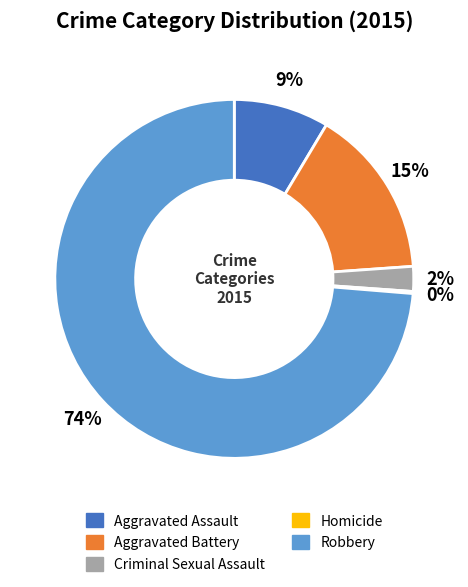

Is the sum of Criminal Sexual Assault and Aggravated Battery greater than half?

No